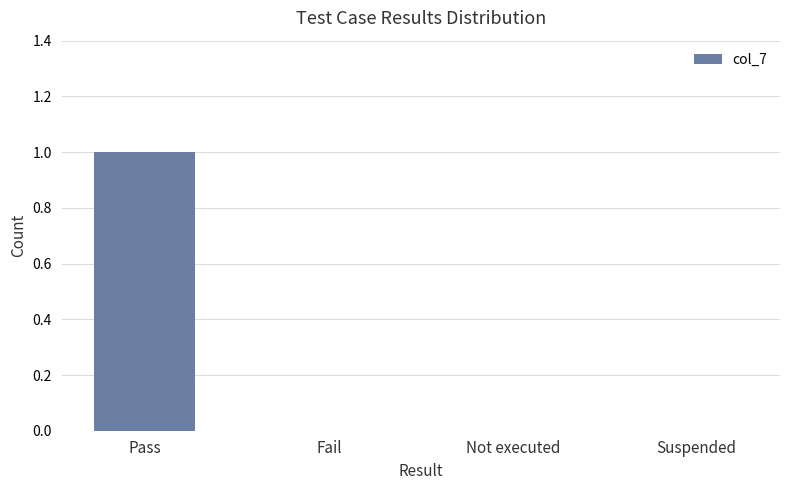

Is it true that the value at Fail is -1?

False